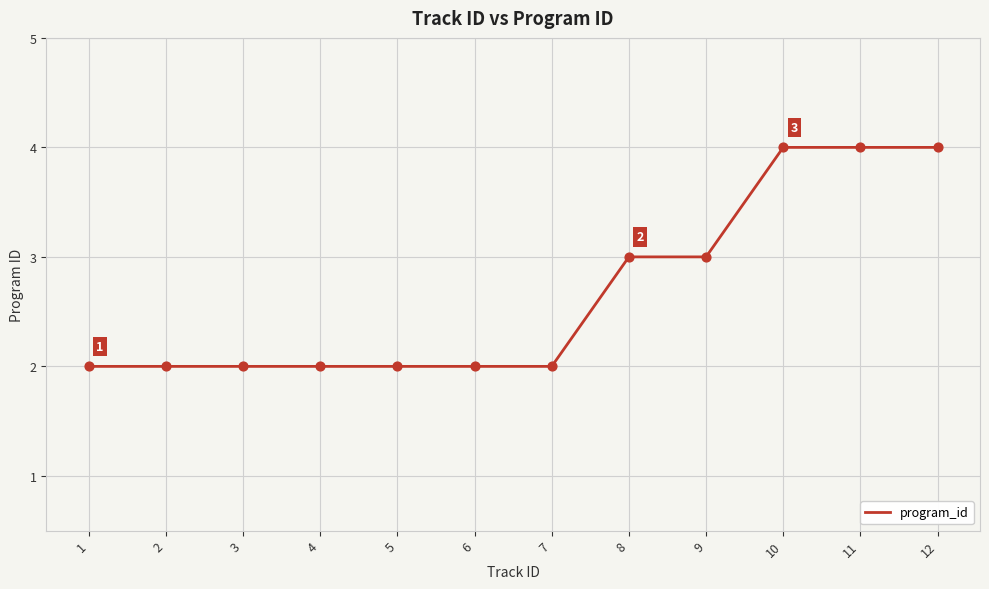

What is the change in value from 3 to 11?

+2